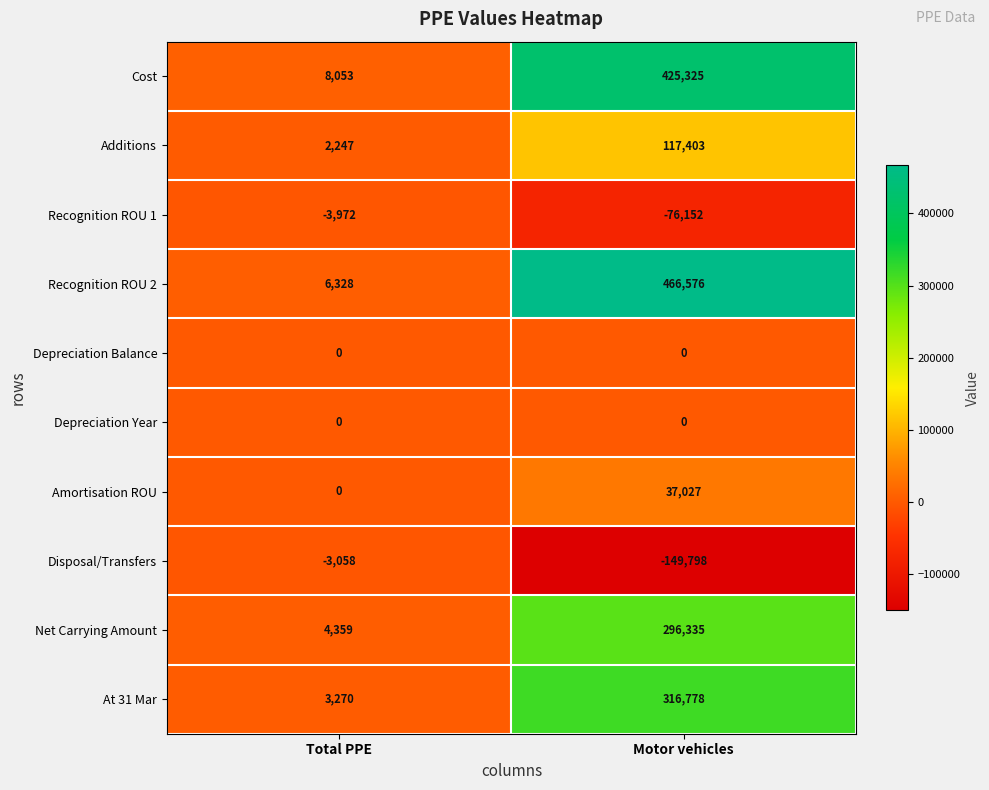

What is the smallest value displayed?

-149798